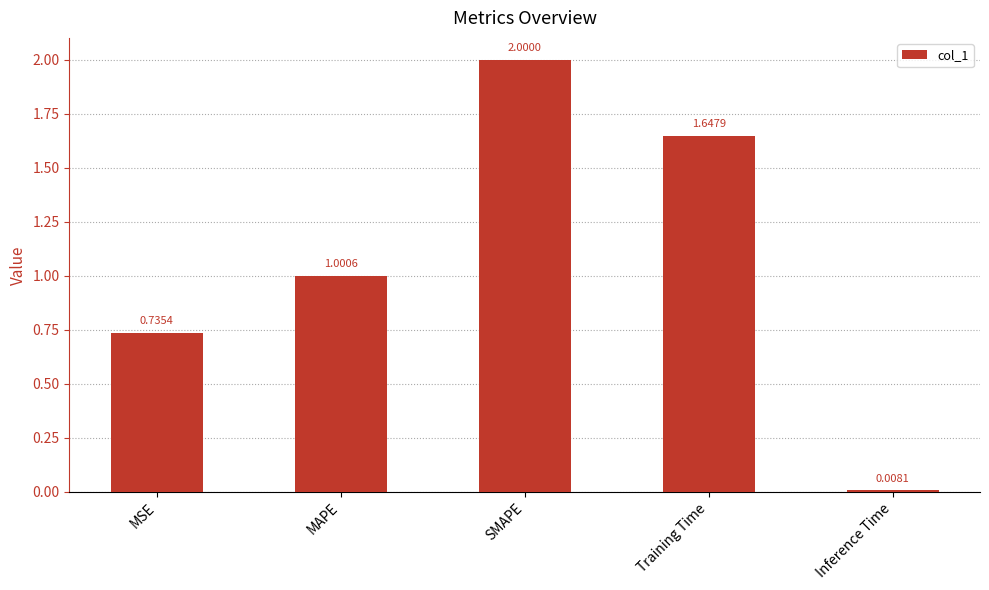

What is the sum of all values?

5.4